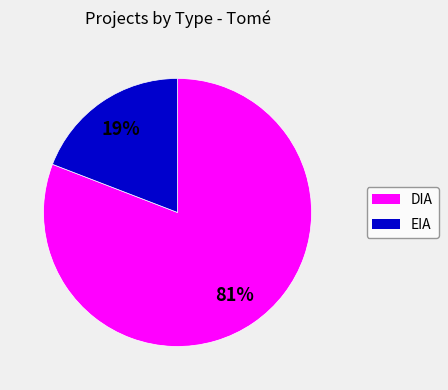

Between EIA and DIA, which is larger?

DIA